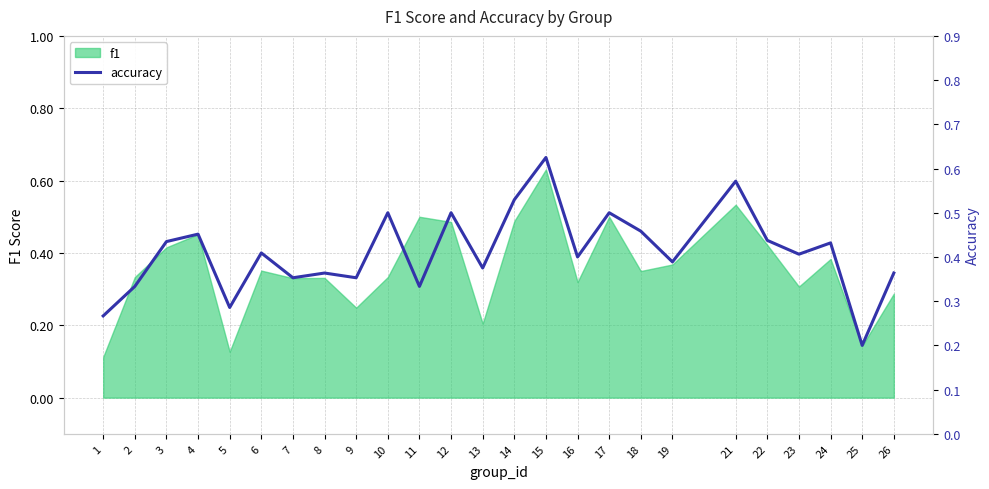

True or false: f1 has a value of 0.2 at 21.

False